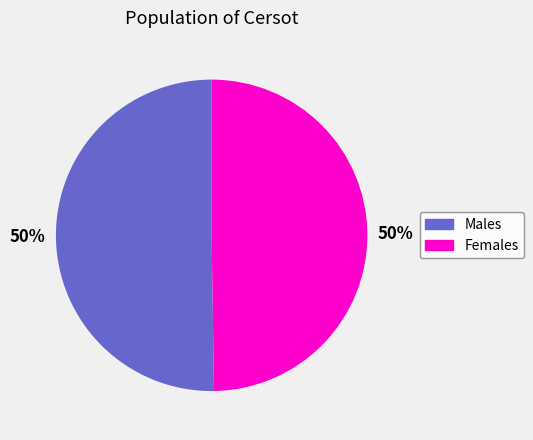

To the nearest percent, what is the average slice percentage?

50%